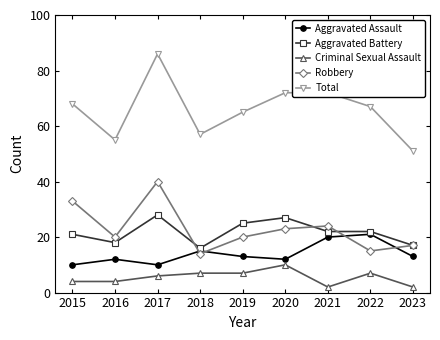

At which category is the sum across all series the highest?

2017